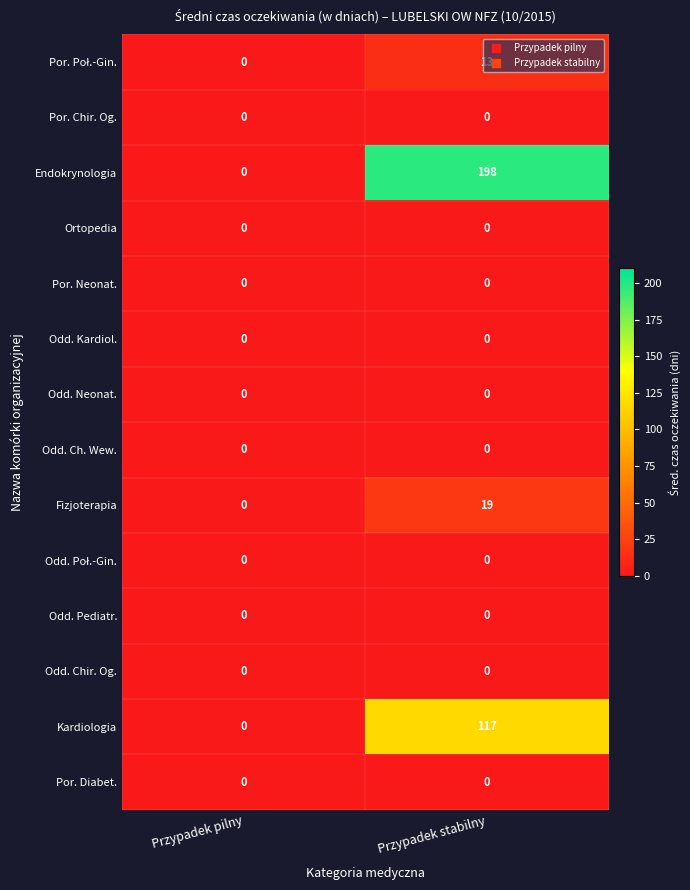

Which series has the widest spread of values?

Endokrynologia